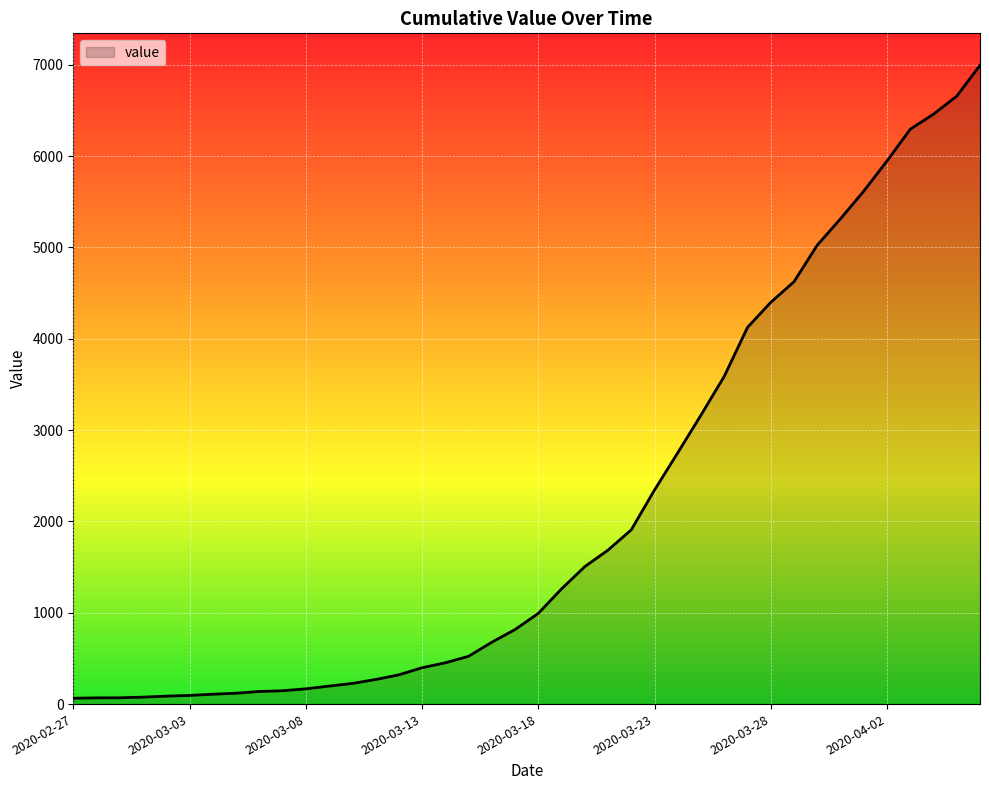

What is the average value?

2142